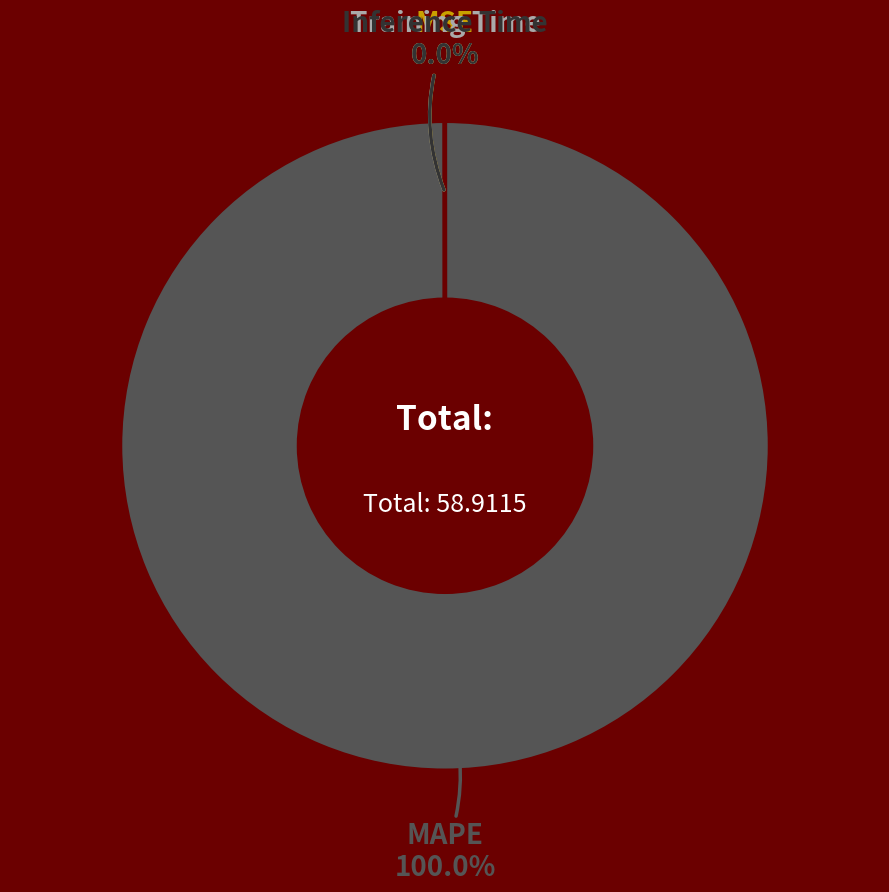

True or false: MSE accounts for 0% of the total.

True